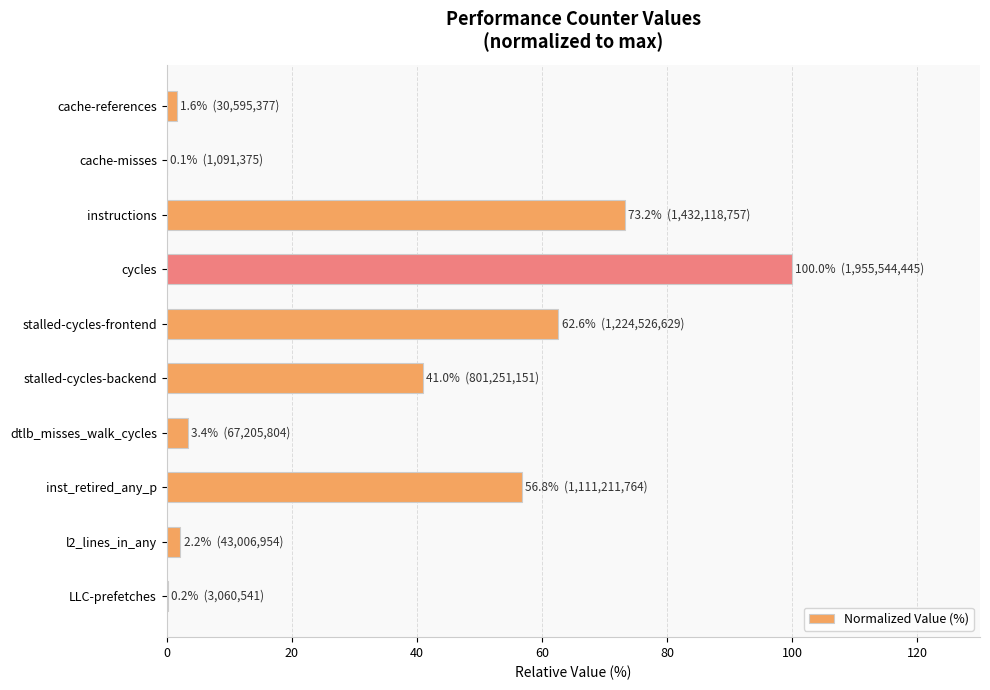

Read the value at dtlb_misses_walk_cycles.

3.4